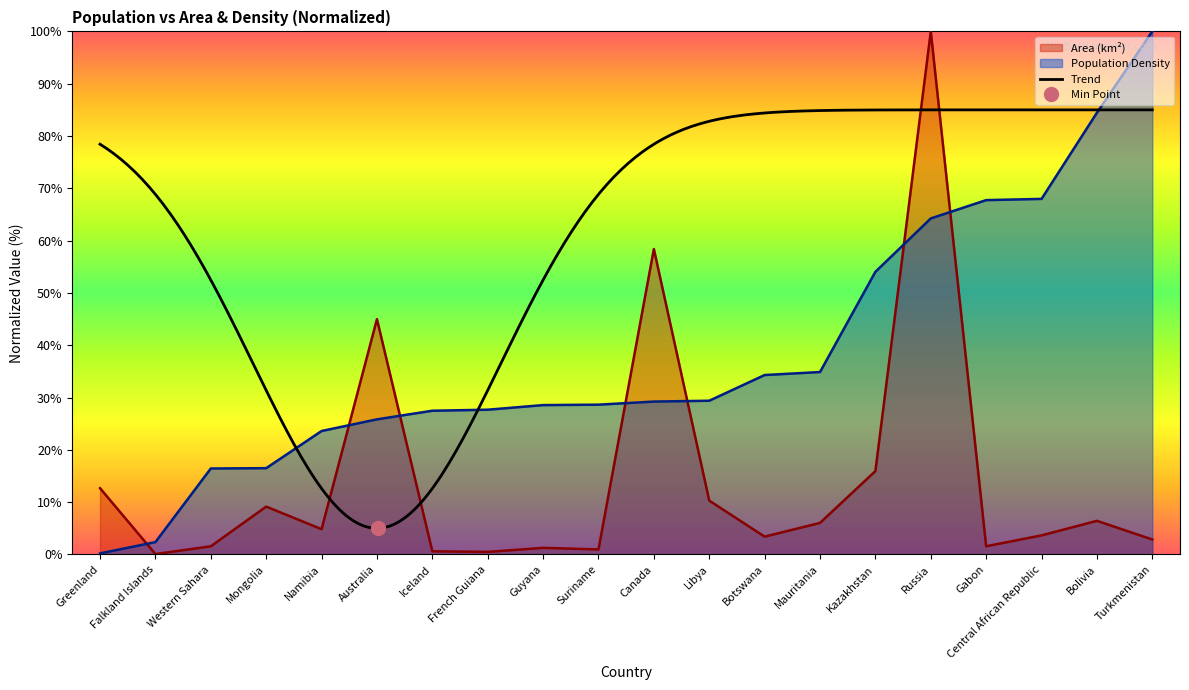

Which series has the widest spread of values?

Area (km2)